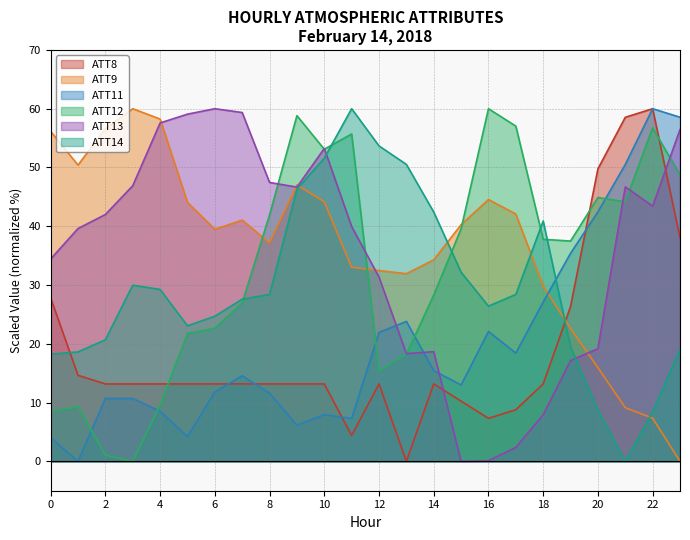

How many positive values does the ATT14 series have?

23